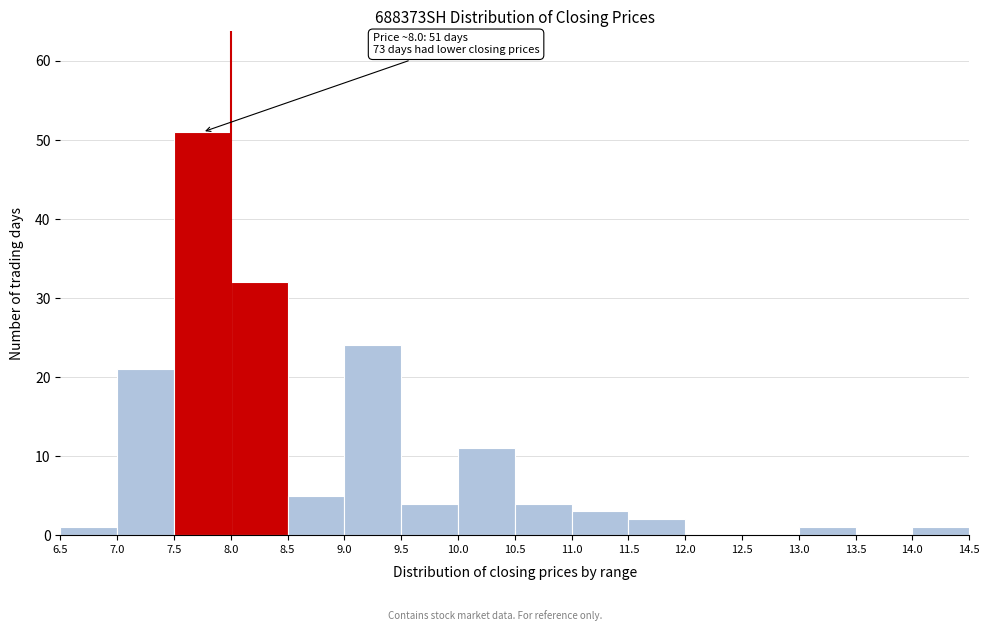

Over which range of the x-axis is the bar tallest?

7.5 to 8.0